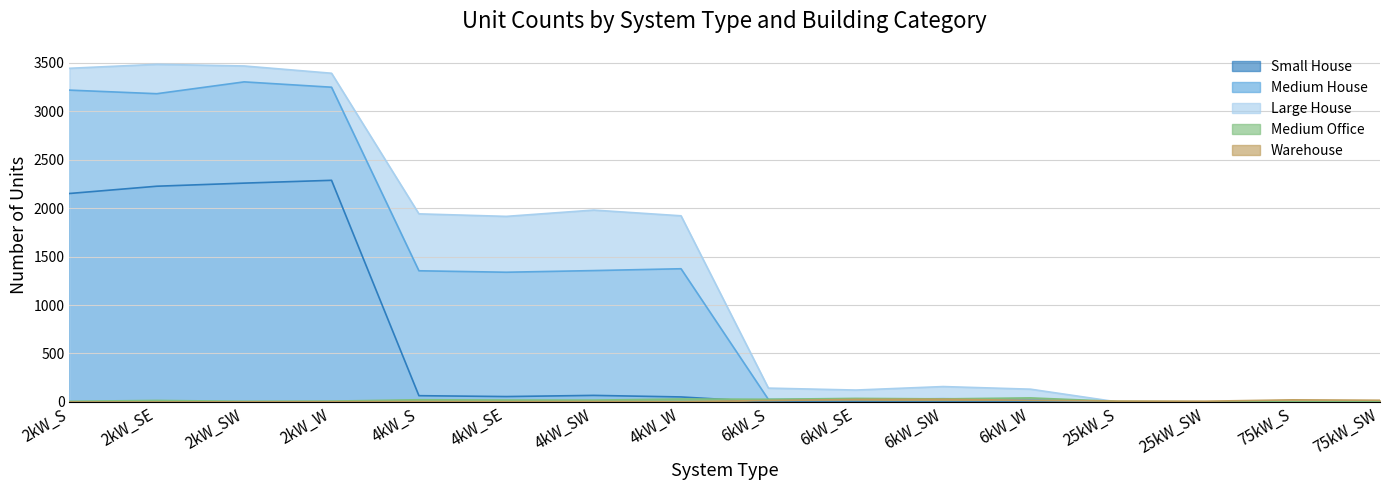

What is the approximate value of Medium House at 4kW_SW, to the nearest 50?

1350